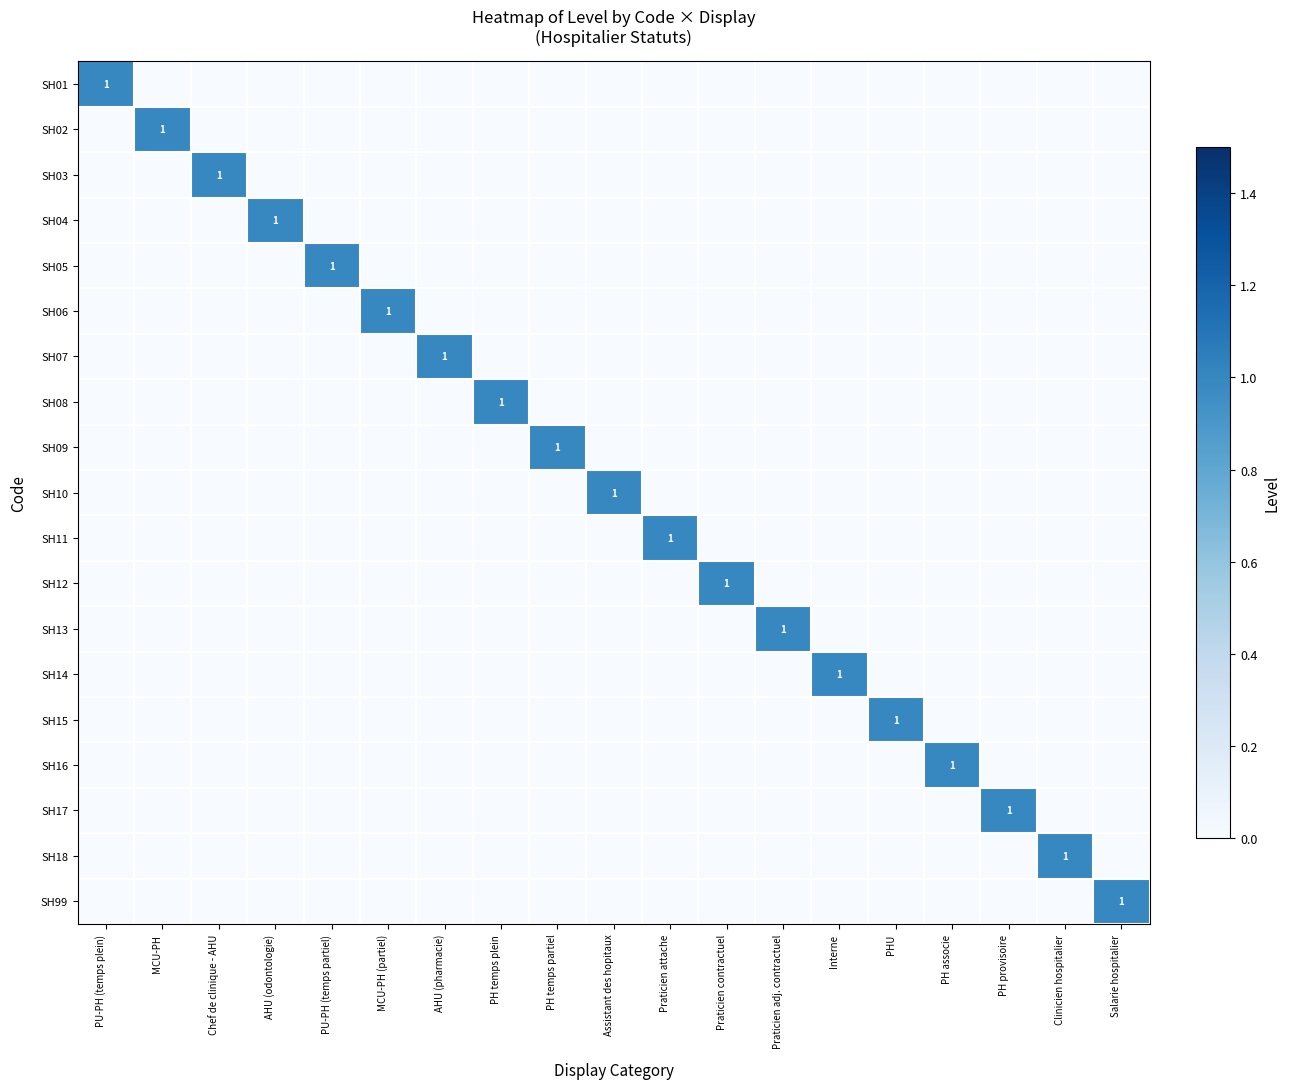

Where is SH16 nearest to the value 0?

PU-PH (temps plein)